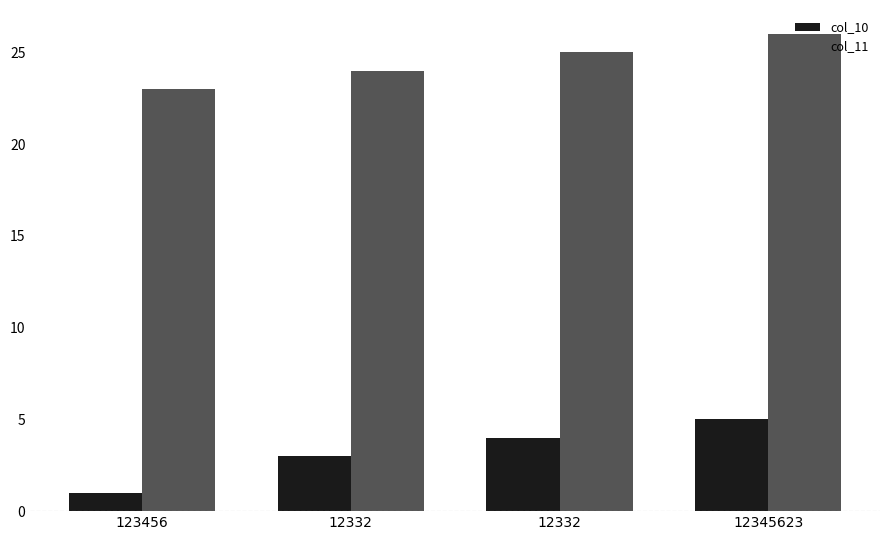

How many col_11 values are between 24 and 26?

3